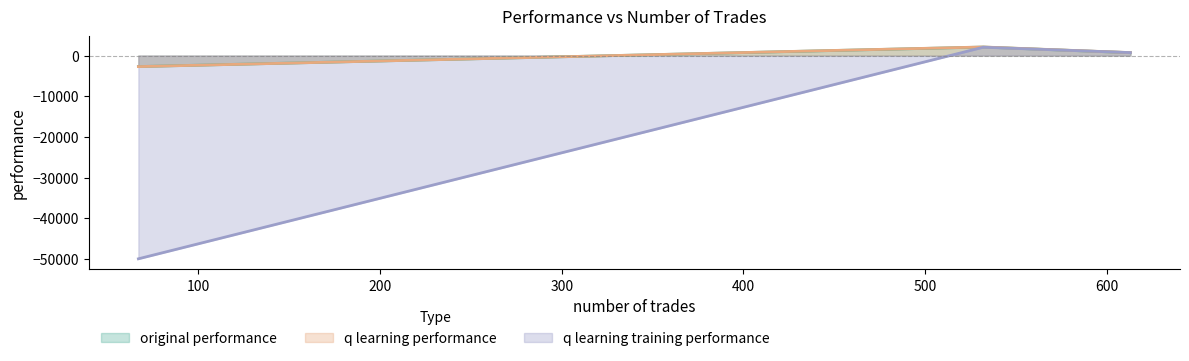

What is the difference between the maximum and minimum values in the q learning training performance series?

52044.9